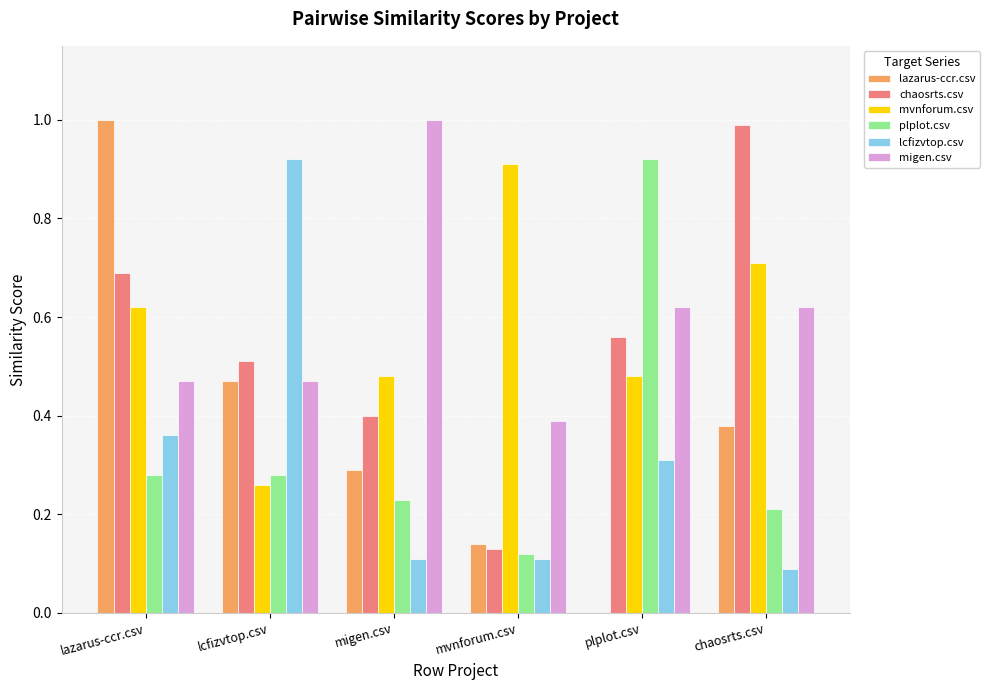

The value of migen.csv at mvnforum.csv is 0.4. True or false?

True